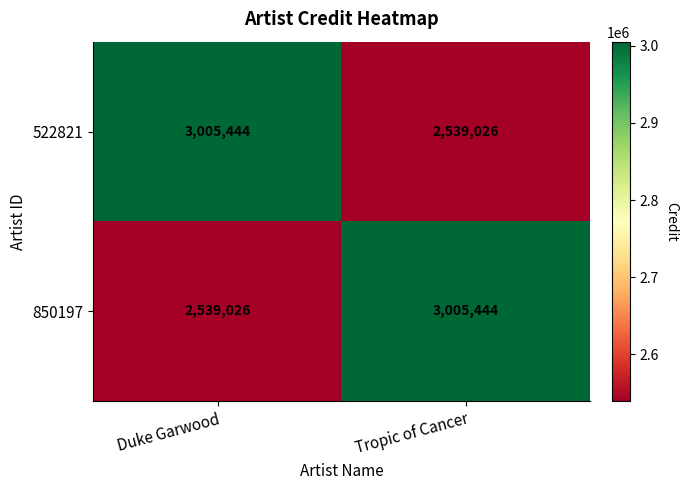

Rank the series at Tropic of Cancer from lowest to highest value.

522821, 850197